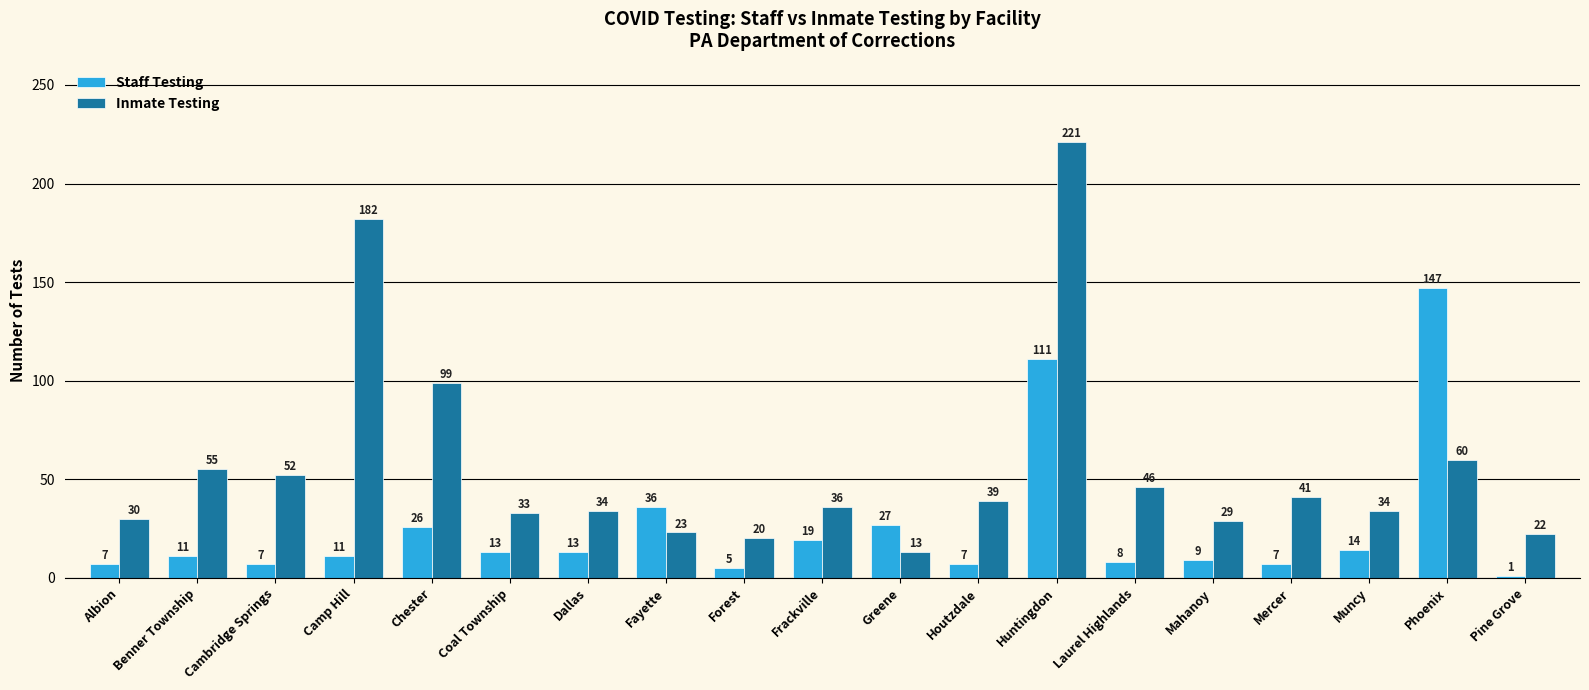

Which series has the widest spread of values?

Inmate Testing